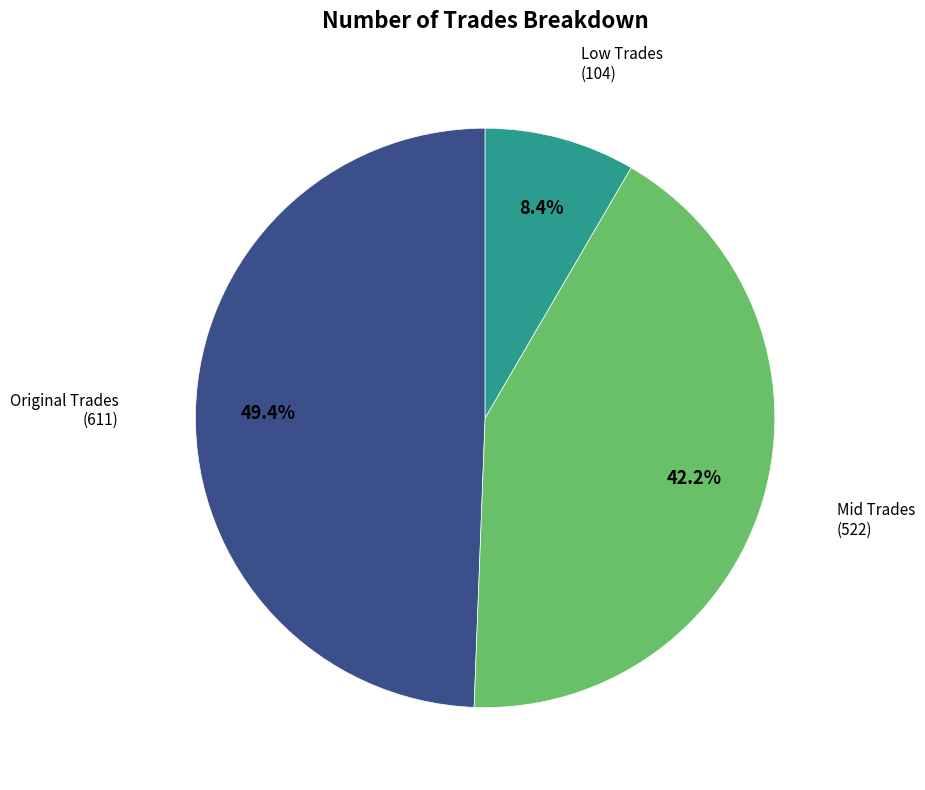

How many slices are in this pie chart?

3